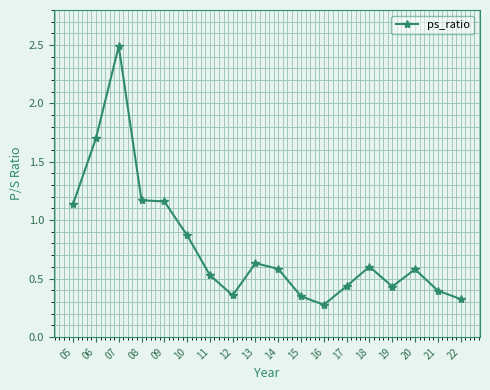

Which has a higher value, 17 or 14?

14